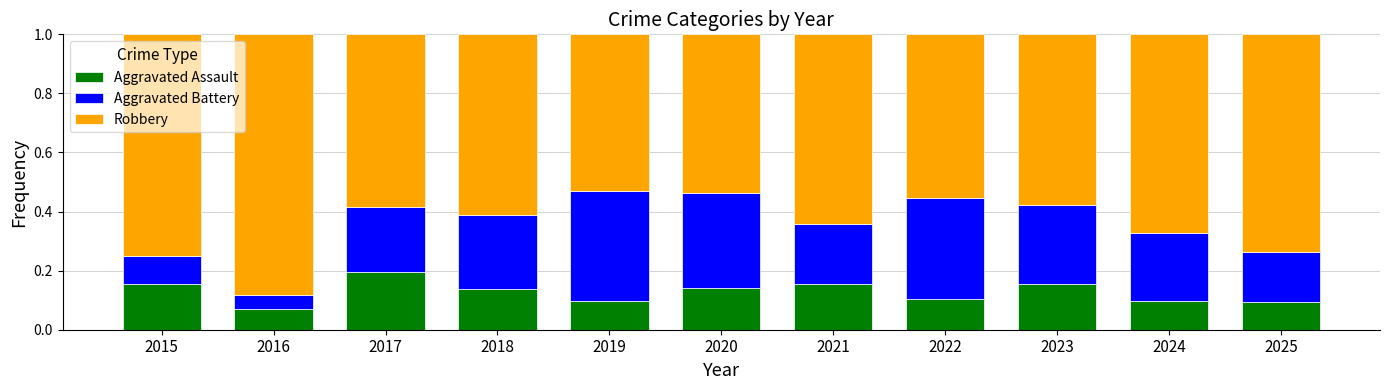

What is the total value across all series at 2016?

1.0